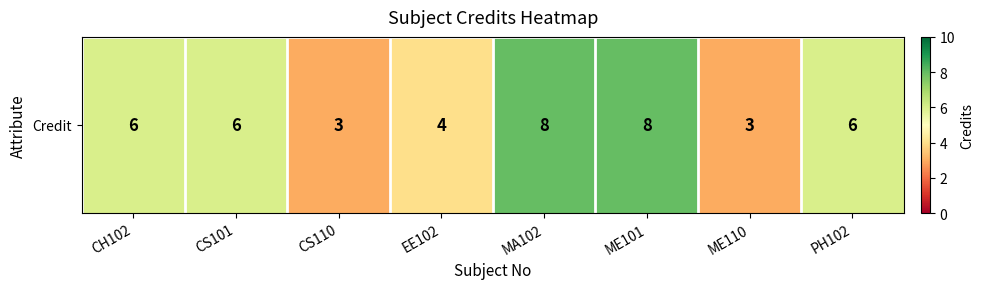

The value at ME110 is 3. True or false?

True